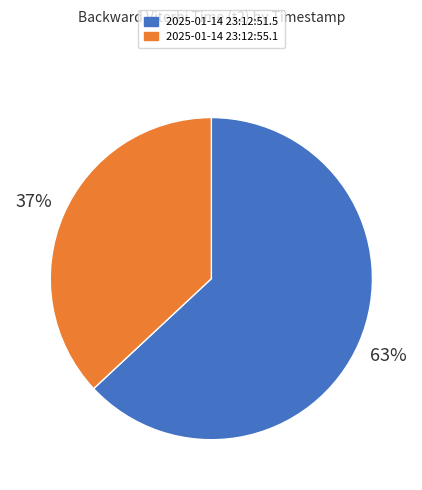

To the nearest percent, what percentage of the pie is 2025-01-14 23:12:55.1?

37%